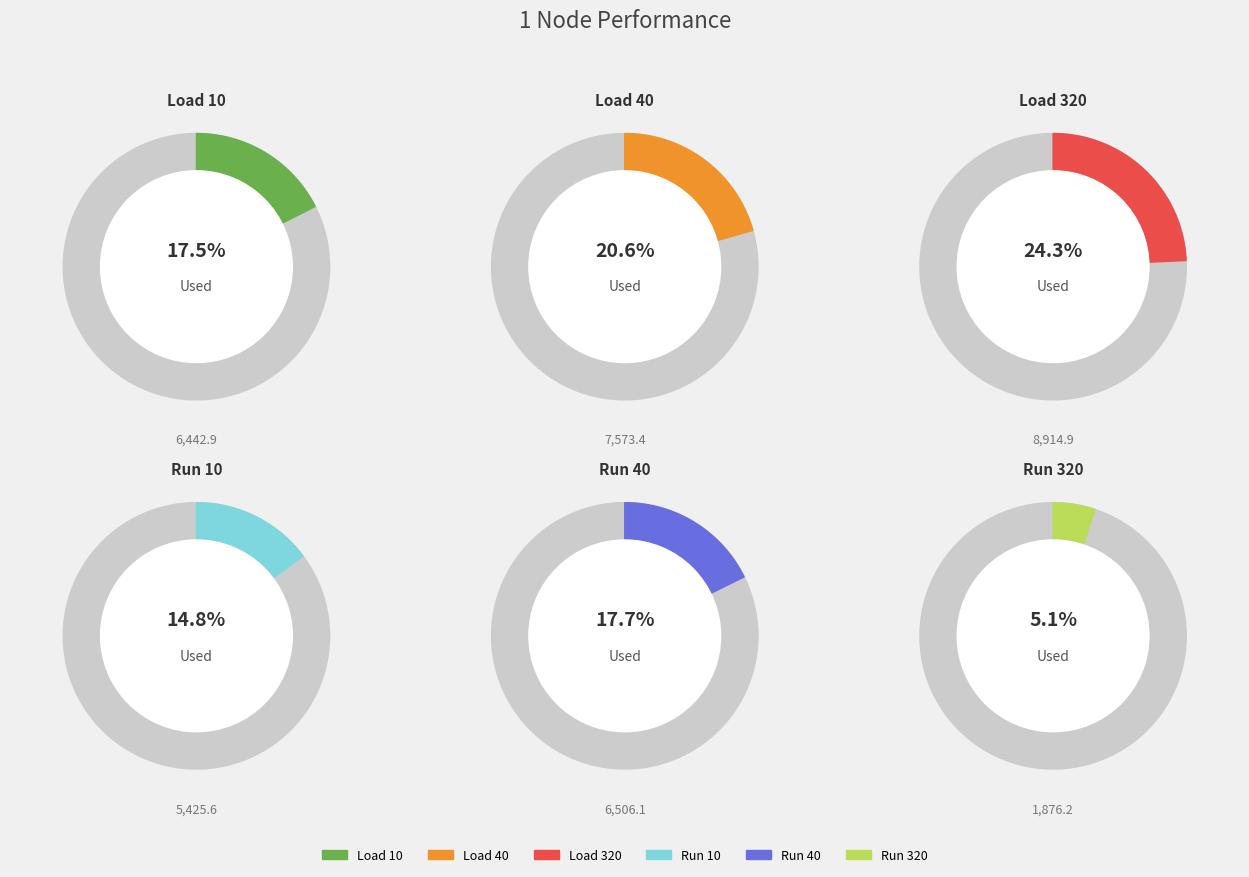

What percentage is NOT represented by Load 10?

82.5%